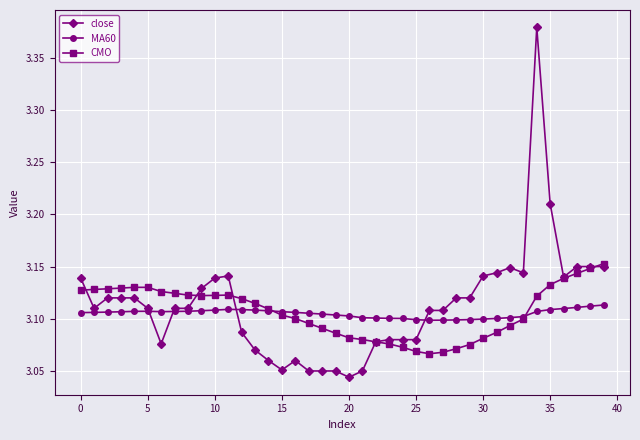

Which series ends up on top after the final intersection of close and MA60?

close